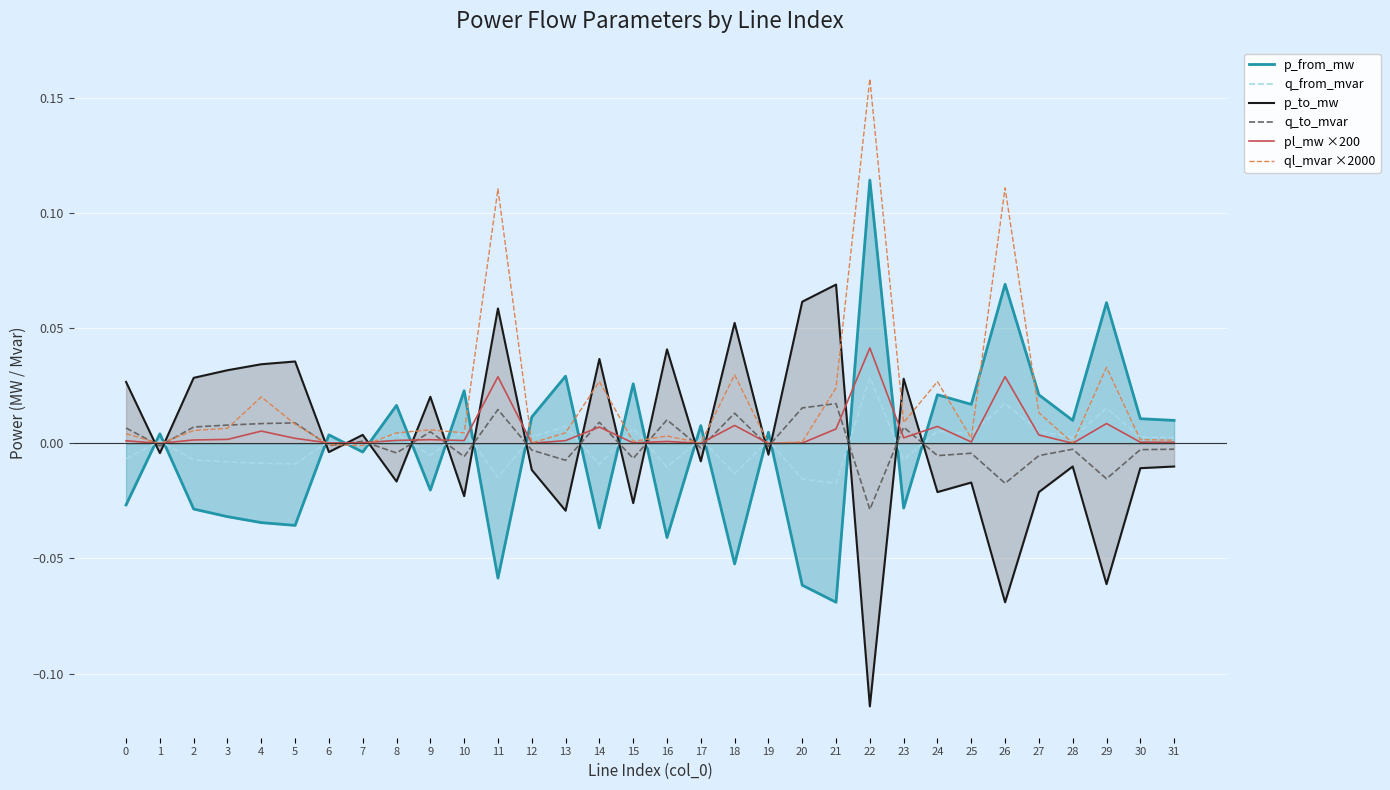

Rank the series by their maximum value, from lowest to highest.

q_to_mvar, q_from_mvar, pl_mw ×200, p_to_mw, p_from_mw, ql_mvar ×2000